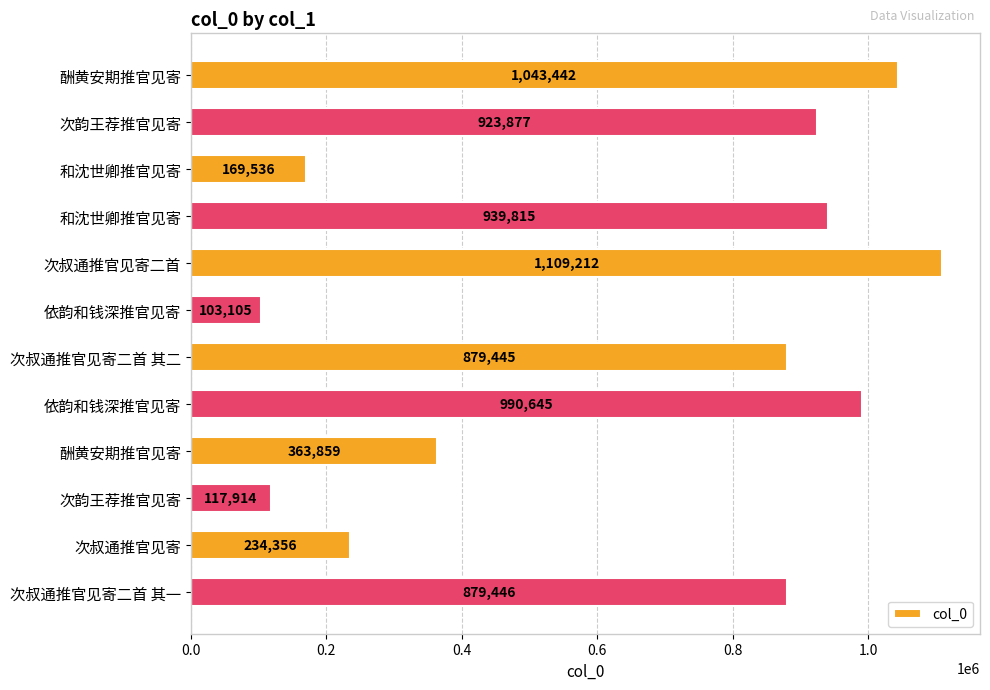

How many values are below 879446?

6